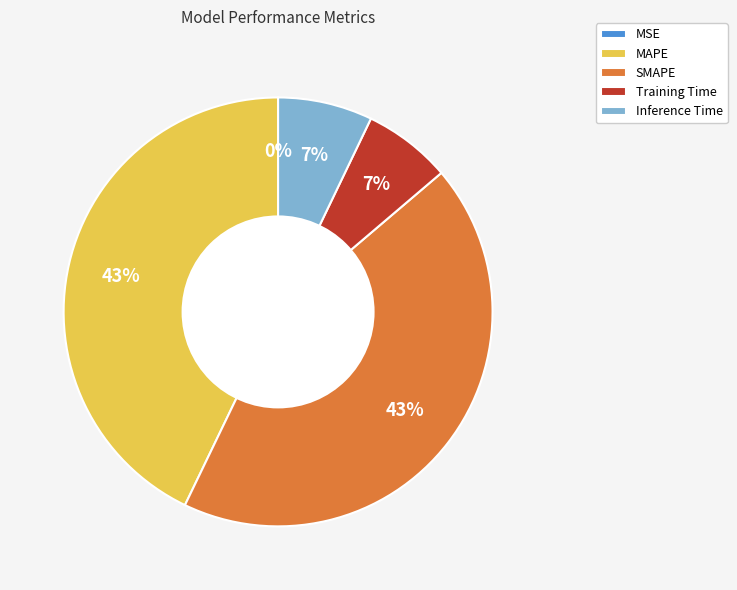

Between SMAPE and Training Time, which is larger?

SMAPE